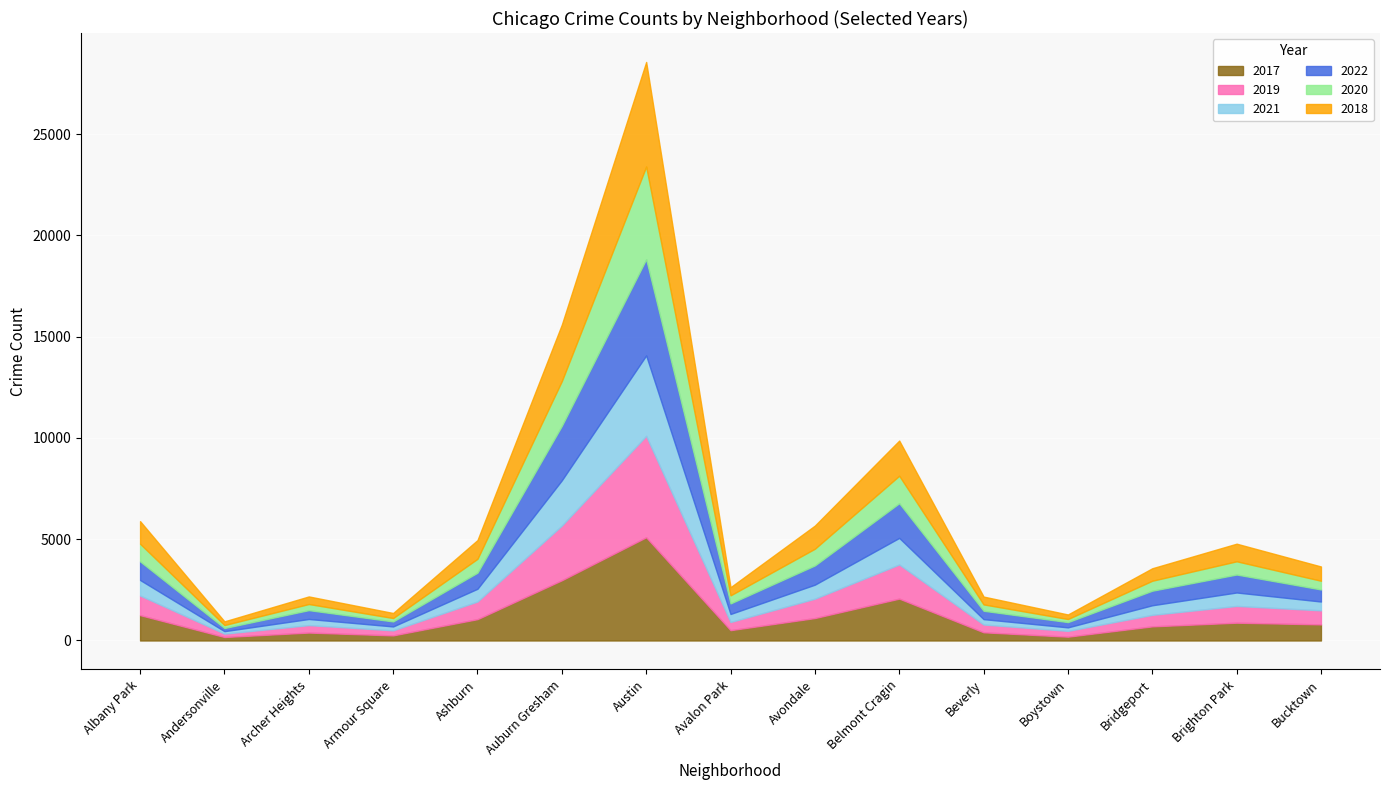

Where is the first local minimum for 2022?

Andersonville